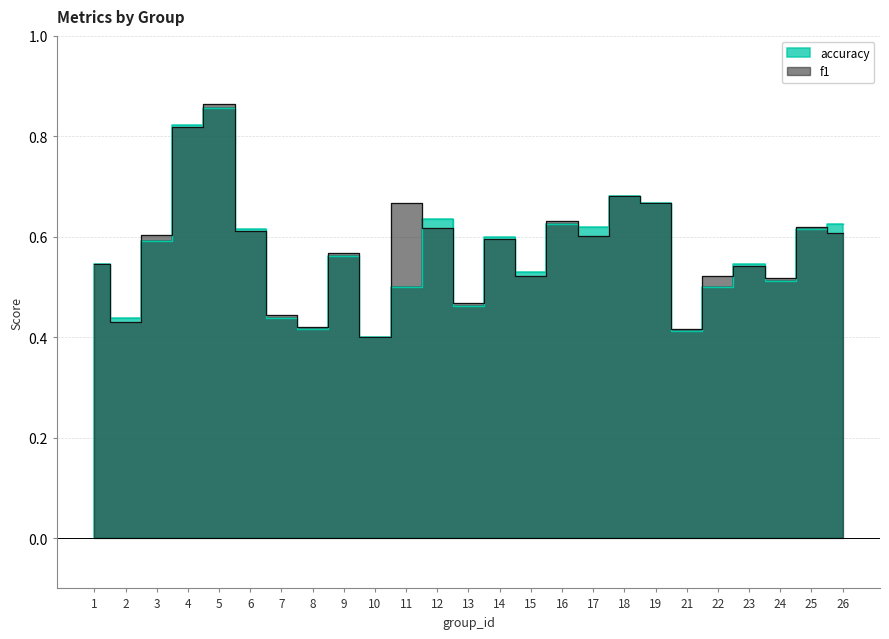

Reading left to right, transcribe all the data shown in this chart.

f1: 1=0.5	2=0.4	3=0.6	4=0.8	5=0.9	6=0.6	7=0.4	8=0.4	9=0.6	10=0.4	11=0.7	12=0.6	13=0.5	14=0.6	15=0.5	16=0.6	17=0.6	18=0.7	19=0.7	21=0.4	22=0.5	23=0.5	24=0.5	25=0.6	26=0.6
accuracy: 1=0.5	2=0.4	3=0.6	4=0.8	5=0.9	6=0.6	7=0.4	8=0.4	9=0.6	10=0.4	11=0.5	12=0.6	13=0.5	14=0.6	15=0.5	16=0.6	17=0.6	18=0.7	19=0.7	21=0.4	22=0.5	23=0.5	24=0.5	25=0.6	26=0.6